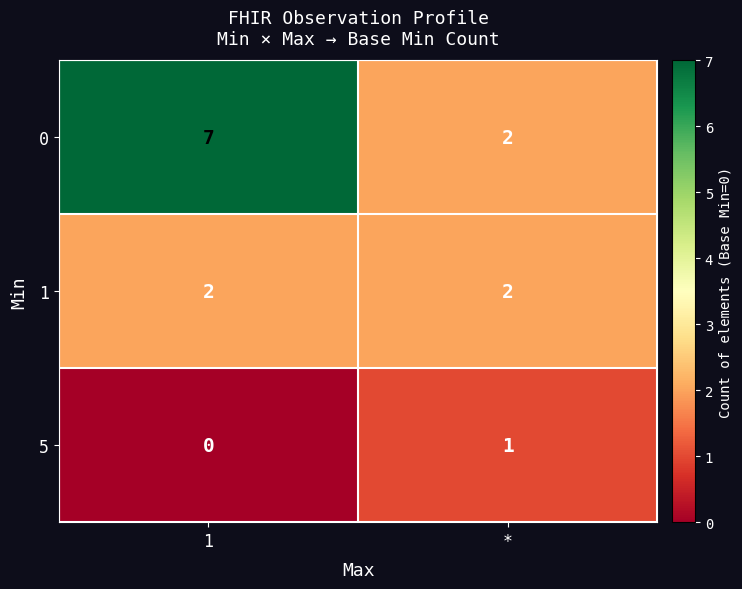

At which category is the sum across all series the highest?

1